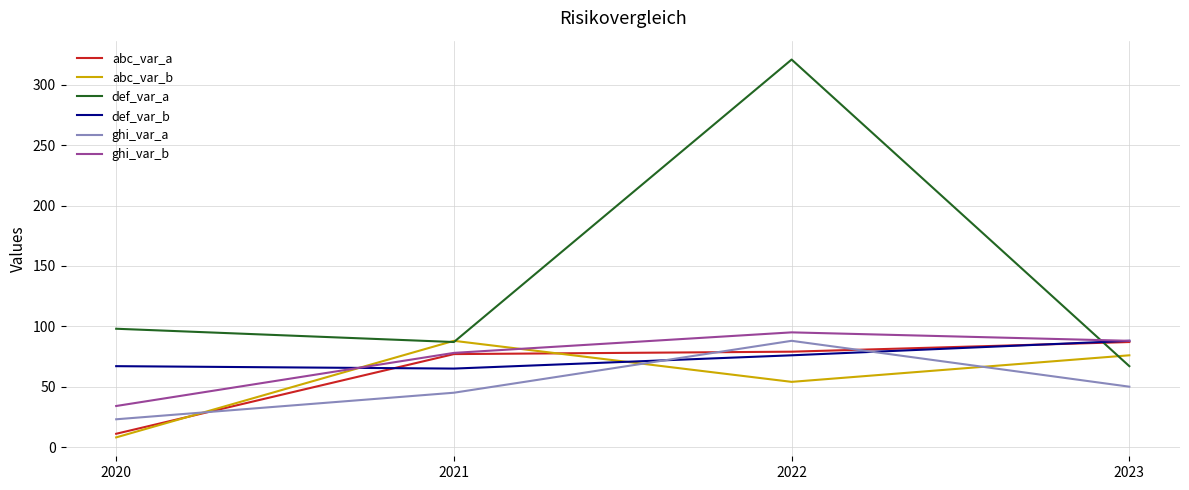

What is the difference between the highest and lowest values at 2020?

90